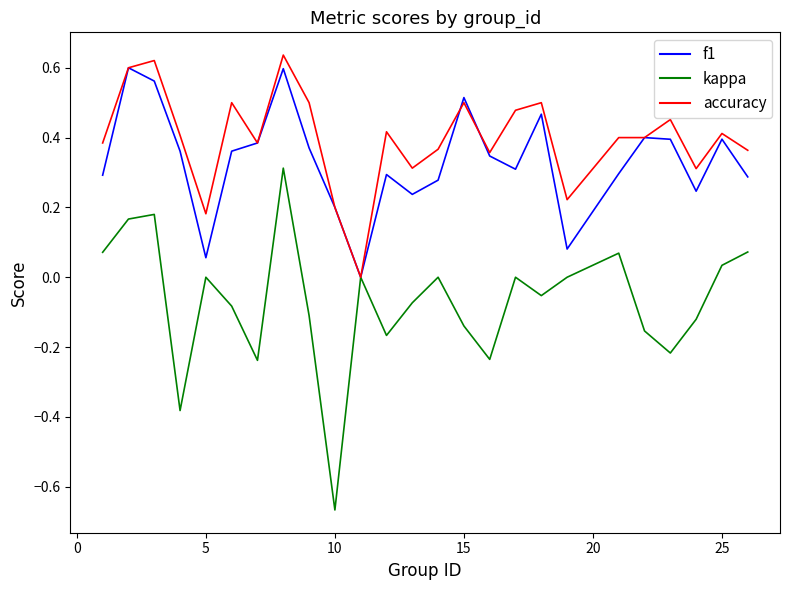

Which series has the largest range (max minus min)?

kappa